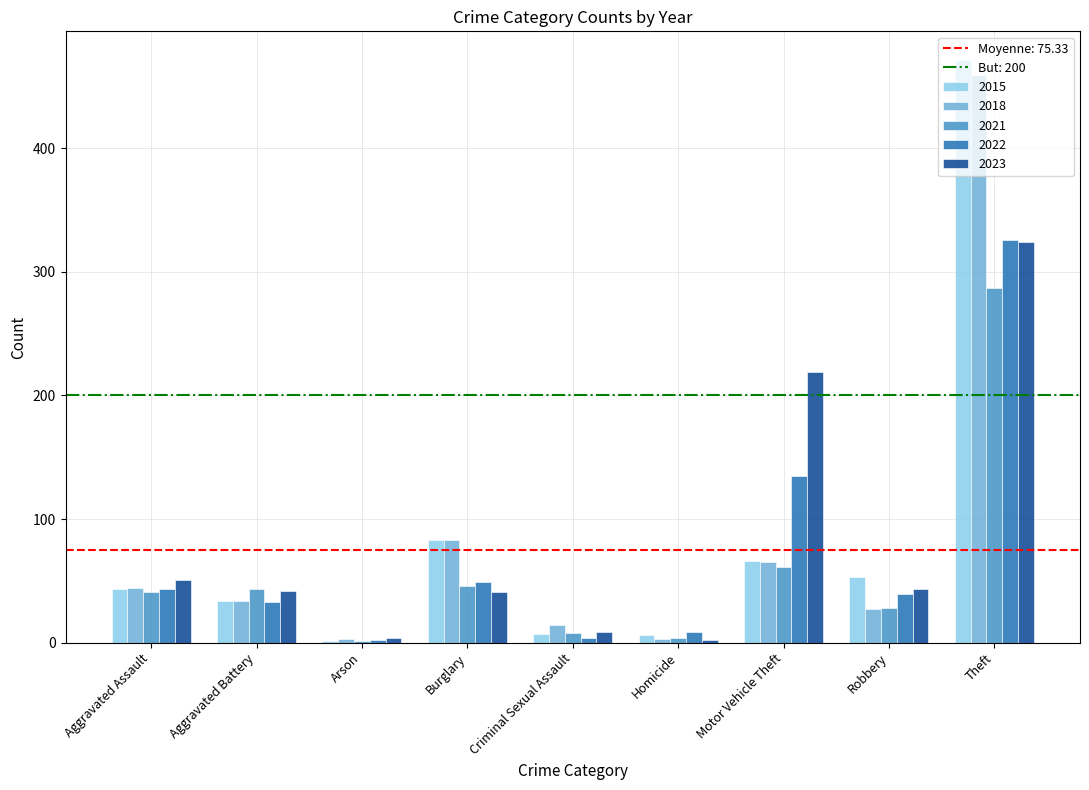

At which category does the chart reach its peak across all series?

Theft